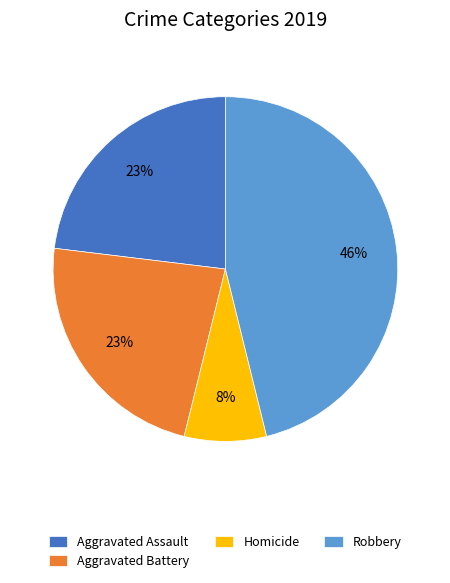

Count the number of slices in the pie.

4